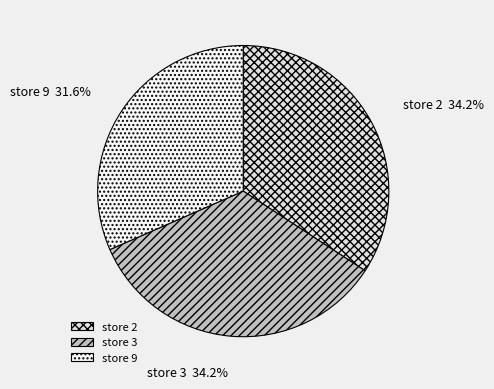

Is there a majority slice in this chart?

No